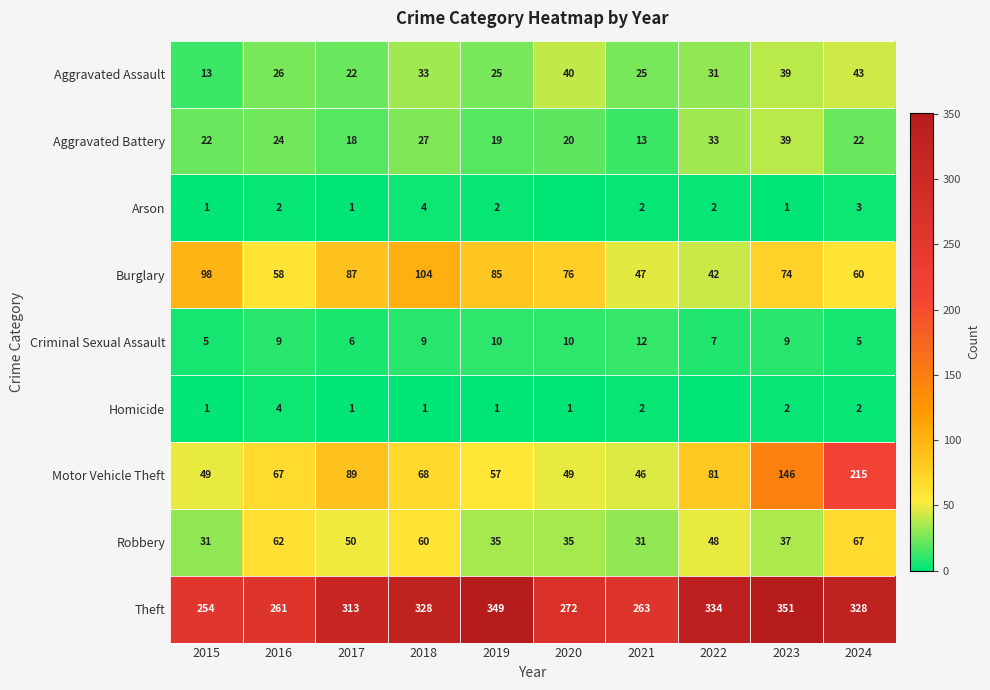

True or false: Burglary has a value of 65 at 2015.

False